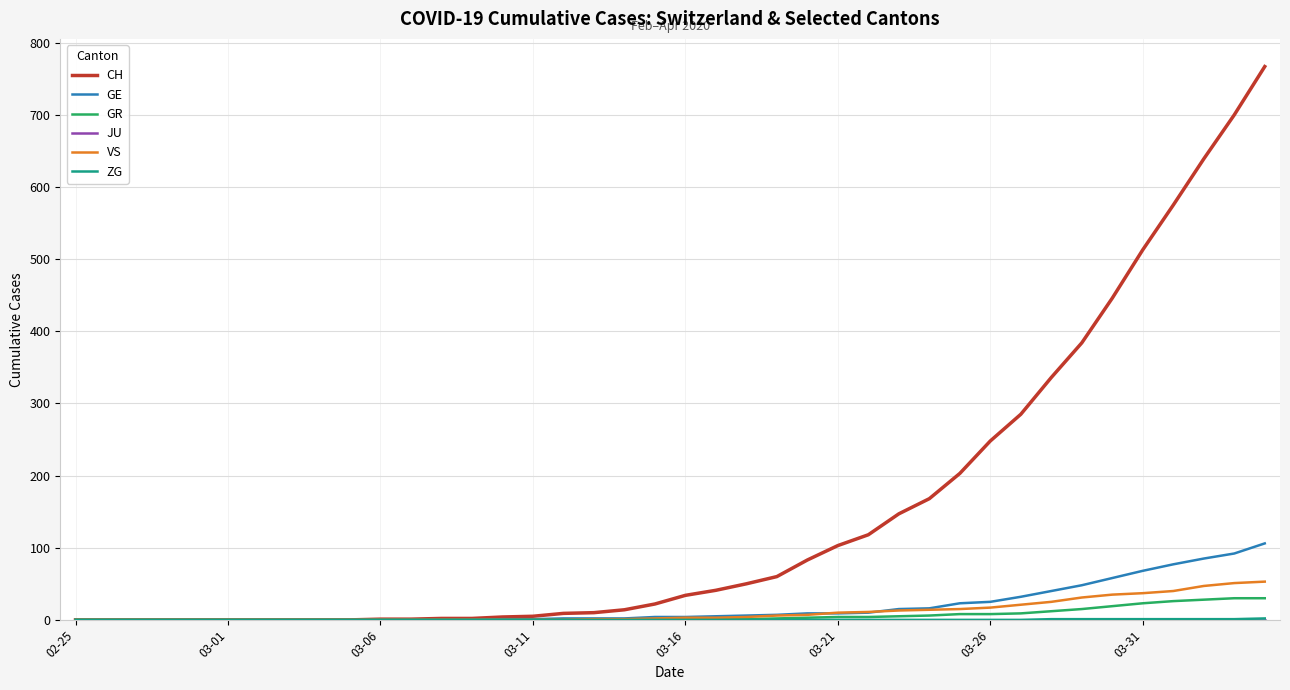

Which series has the widest spread of values?

CH